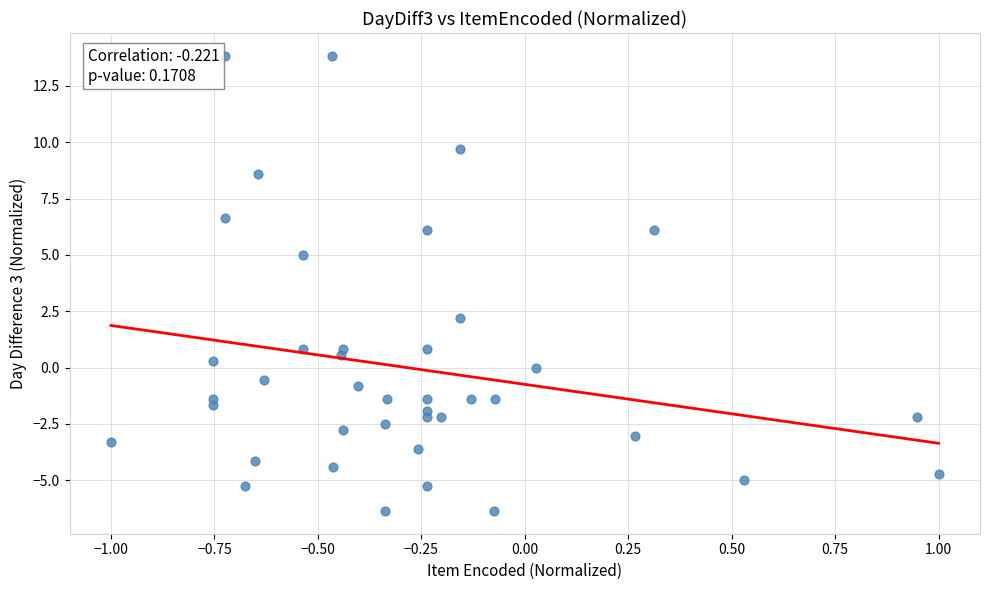

What Y value in the scatter plot is closest to 3?

2.2